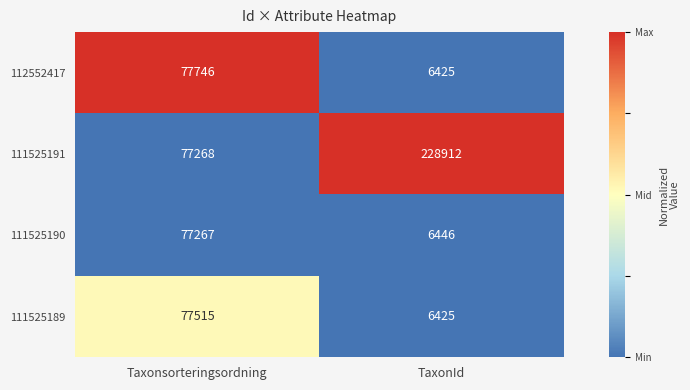

The 111525190 series shows 51393 at Taxonsorteringsordning. True or false?

False